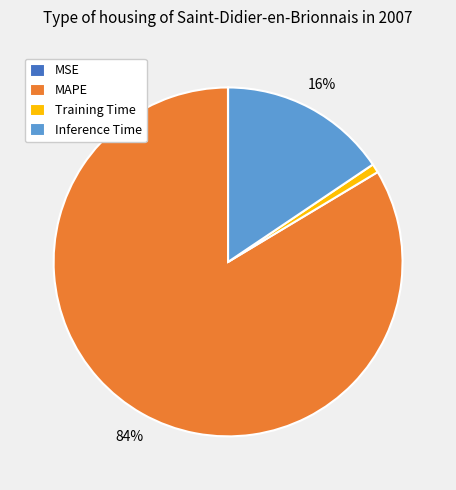

To the nearest percent, what is the average slice percentage?

25%